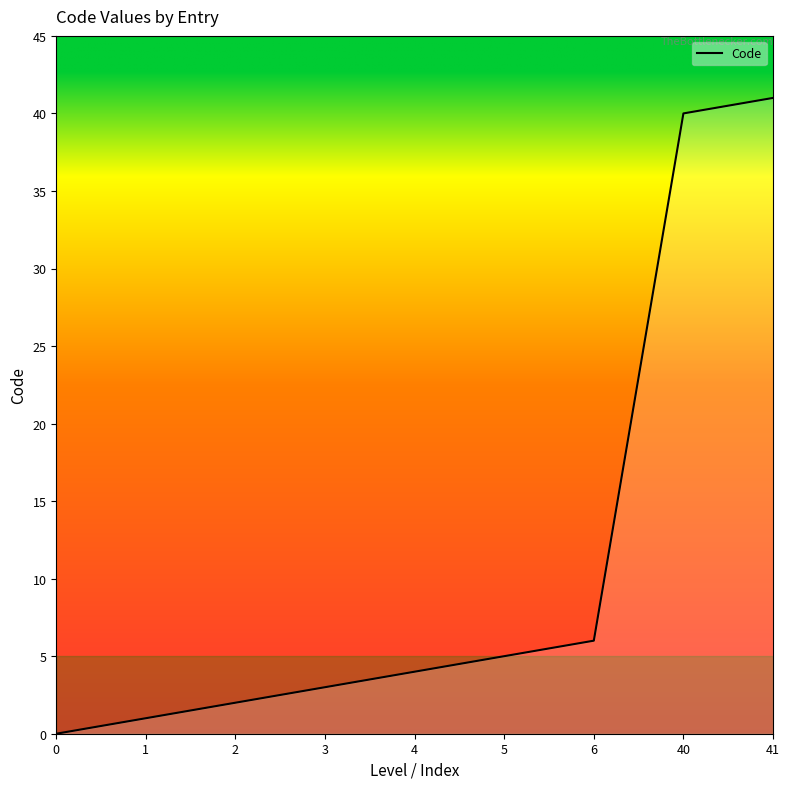

How many lines are shown in the chart?

1